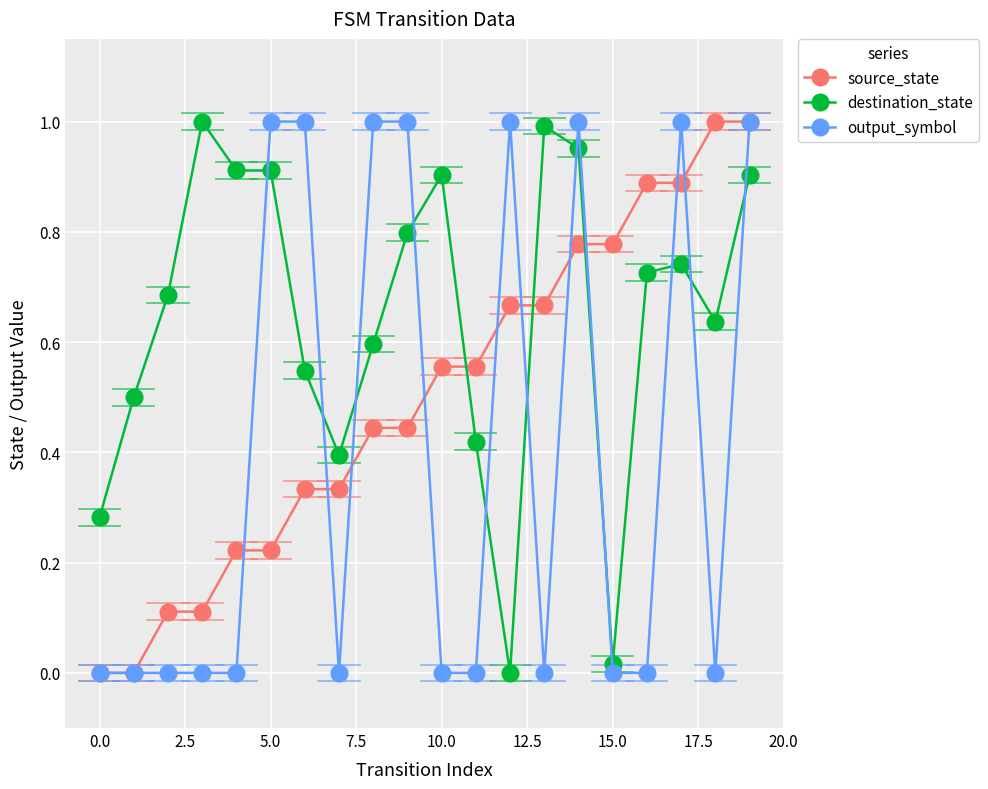

How many intersections are there between source_state and destination_state?

3